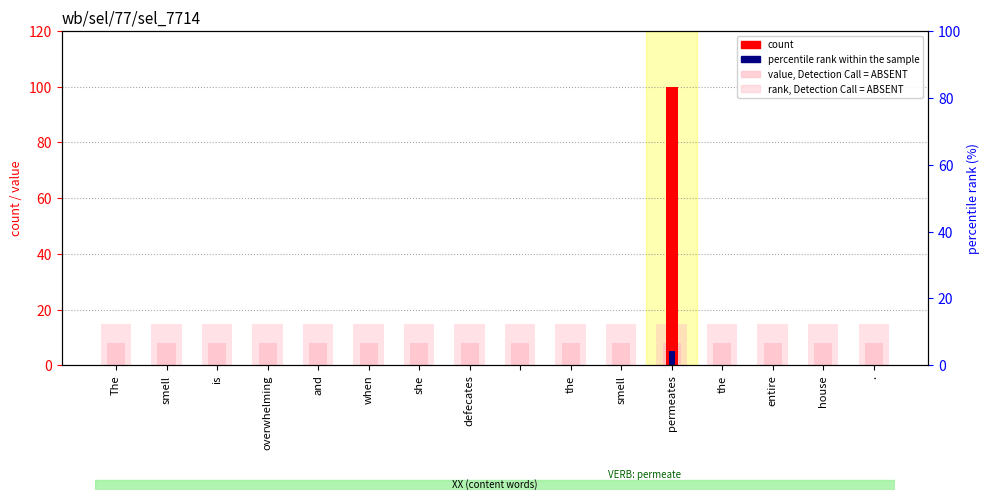

List the series in order of their peak value, highest first.

count, rank, Detection Call = ABSENT, value, Detection Call = ABSENT, percentile rank within the sample